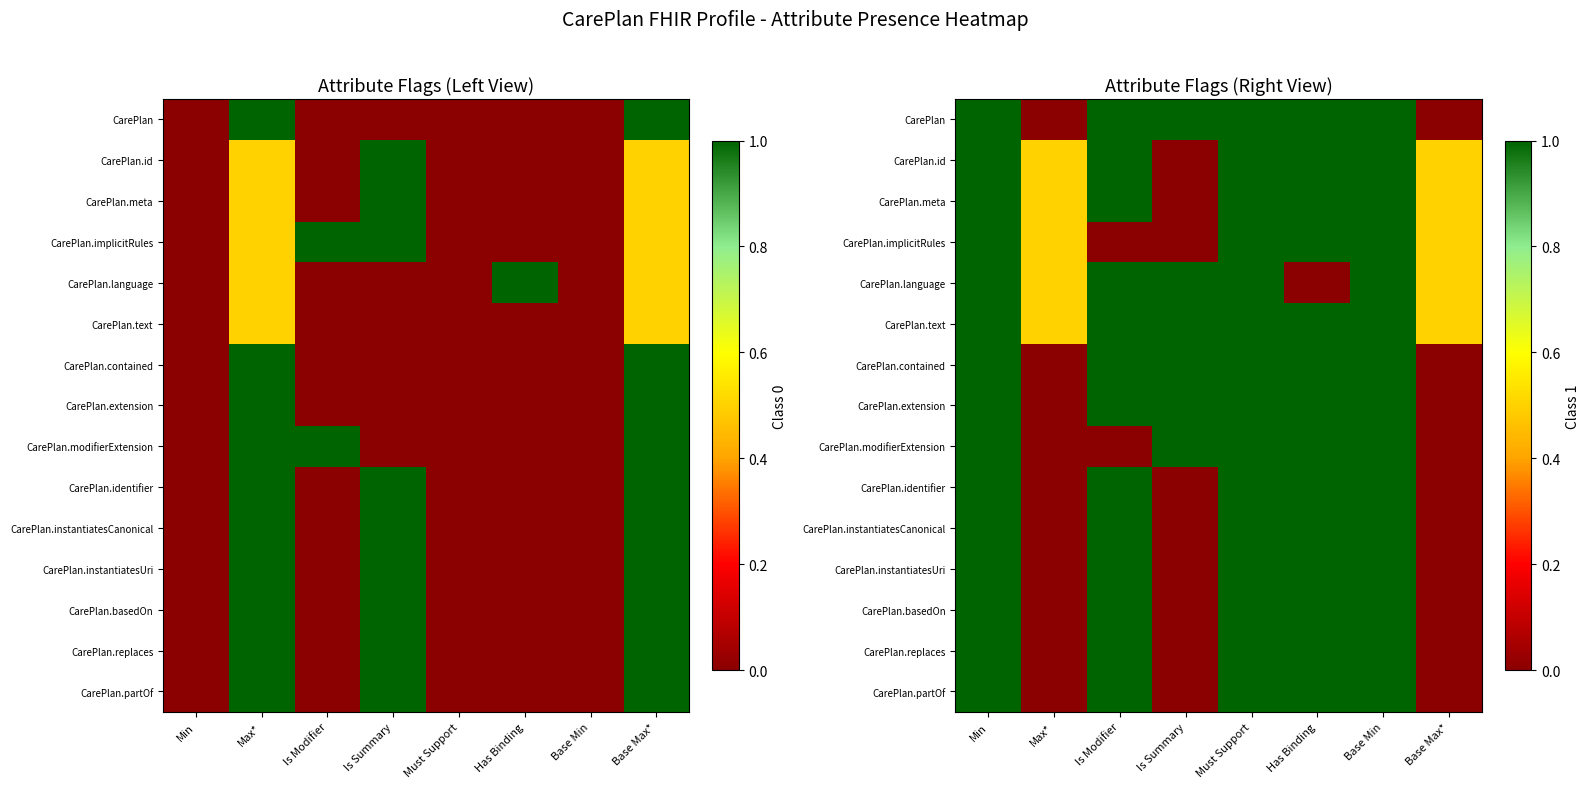

What is the difference between the maximum and minimum values in the CarePlan.meta series?

1.0